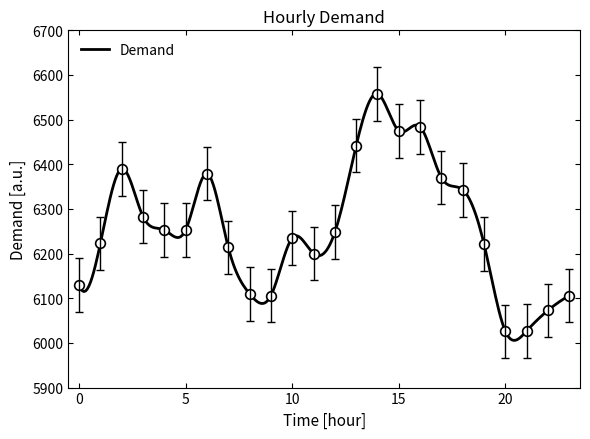

Does the chart have visible grid lines?

No